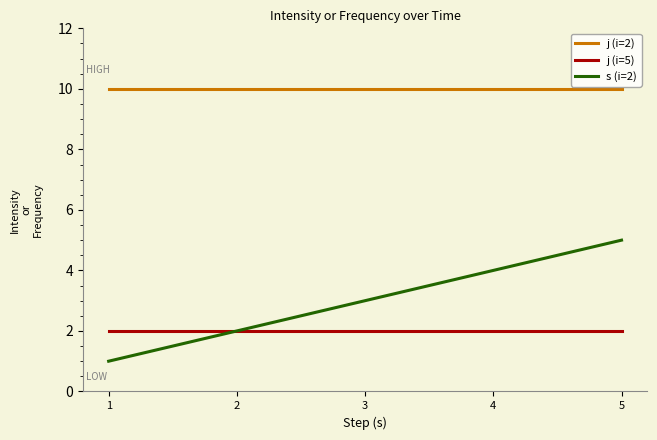

Is this an area chart (filled region under the line)?

No